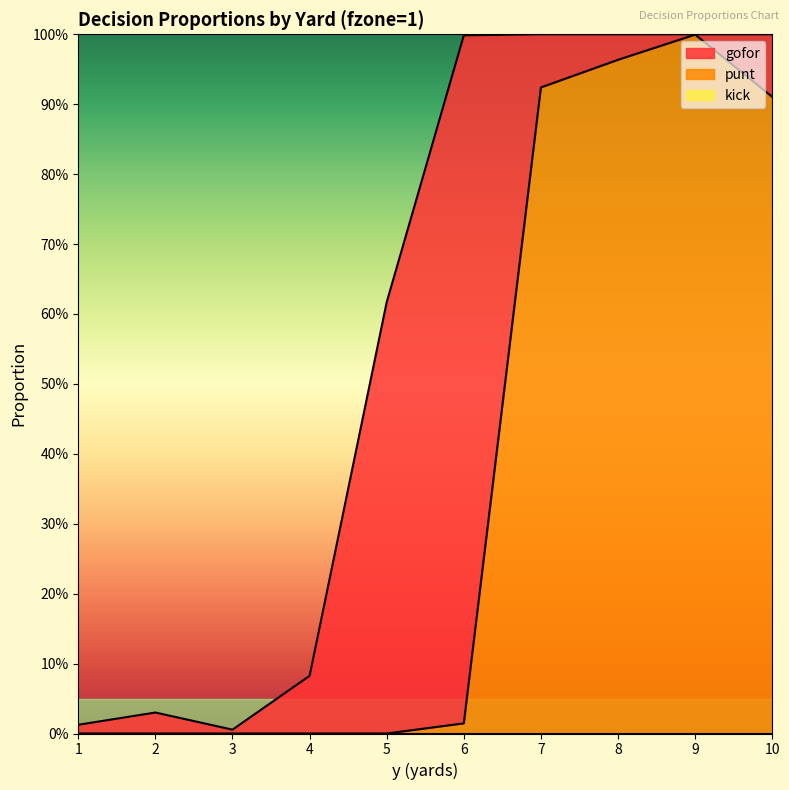

Which category has the lowest value in the kick series?

1